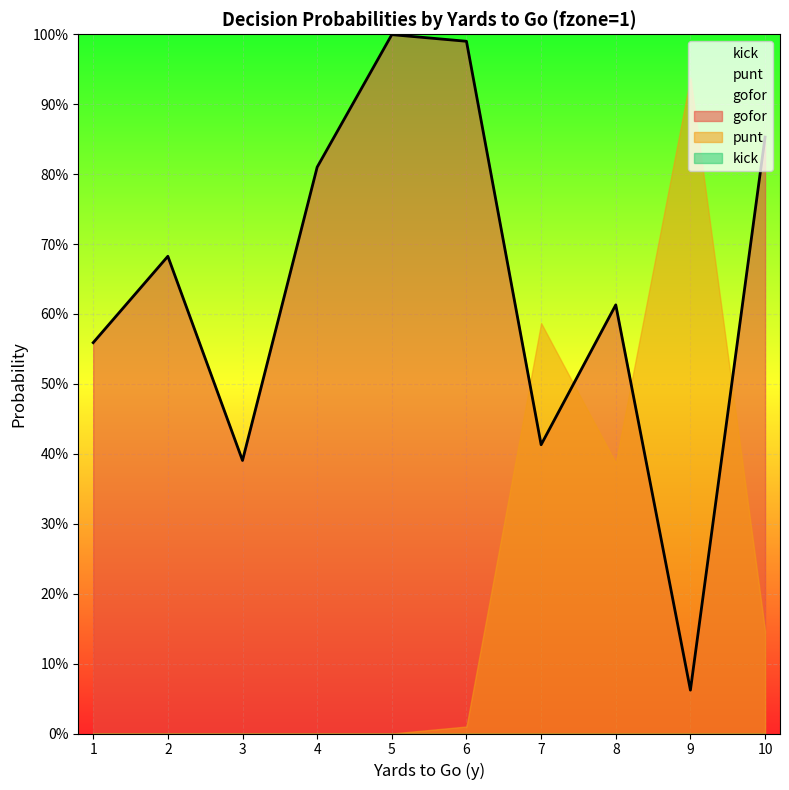

What is the value of the punt point at the 9th from the left?

0.9